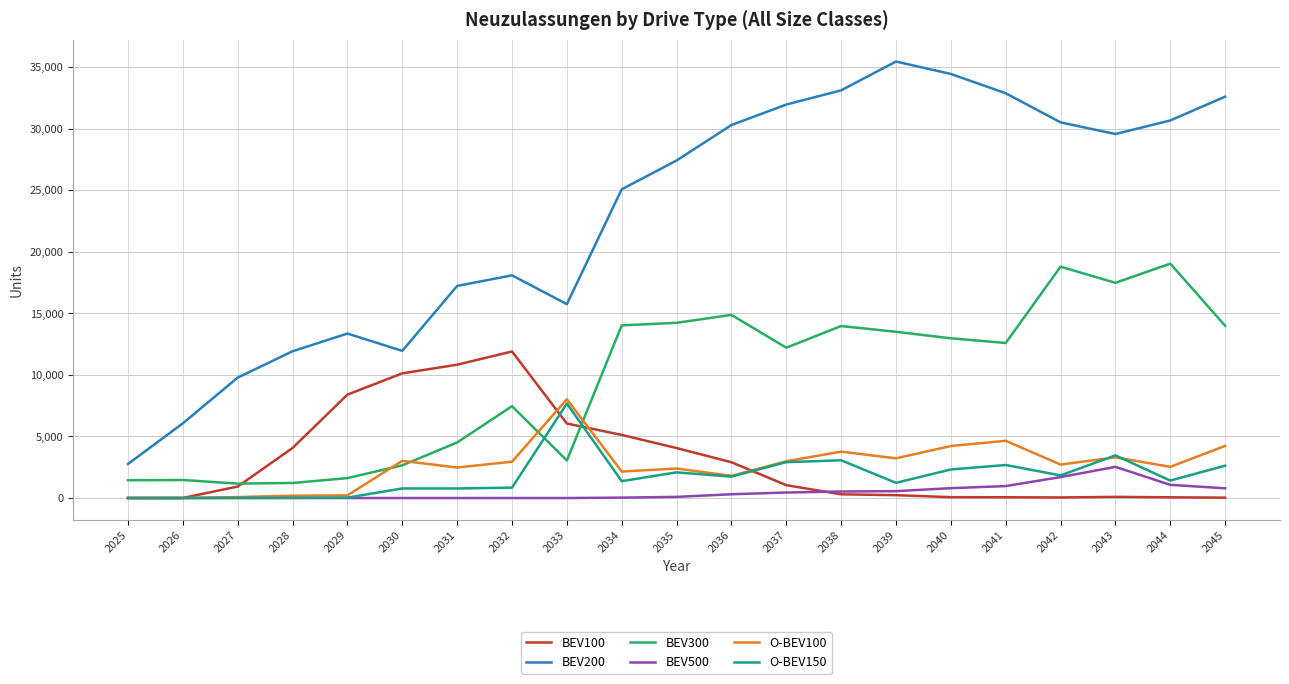

The value of O-BEV150 at 2034 is 1371.8. True or false?

True